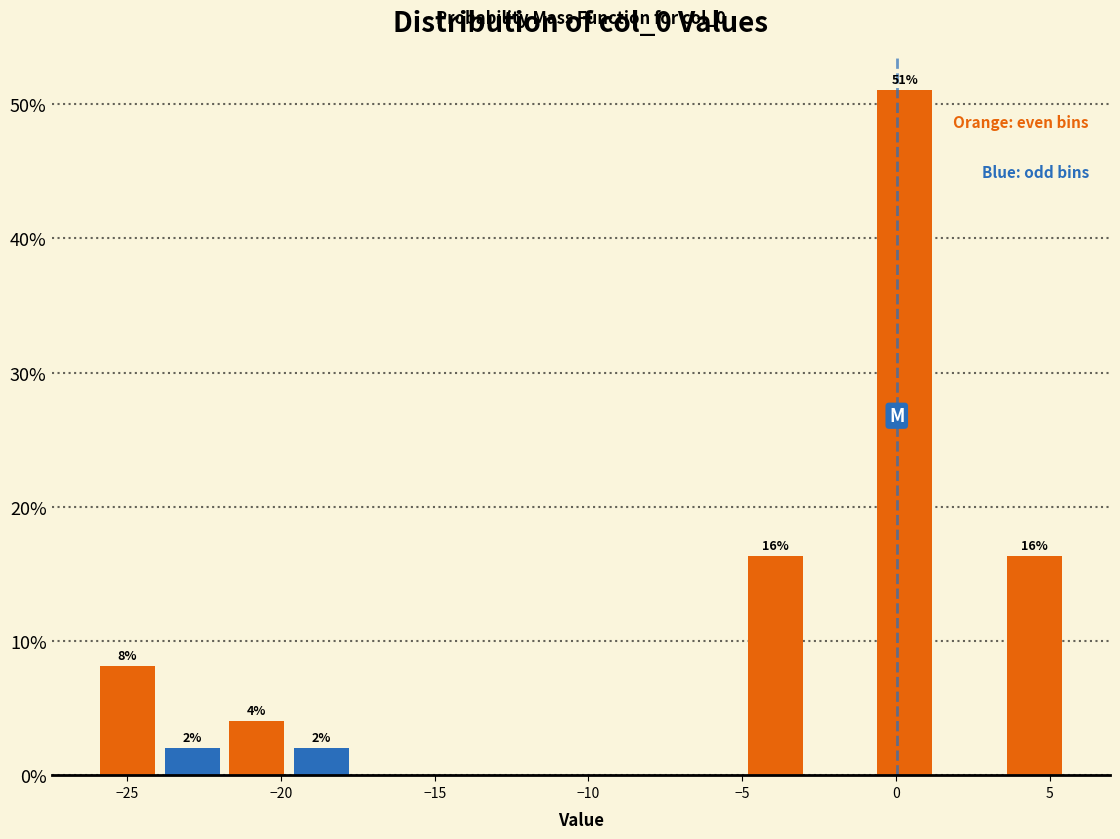

Which range on the x-axis has the tallest bar?

-1.0 to 1.5